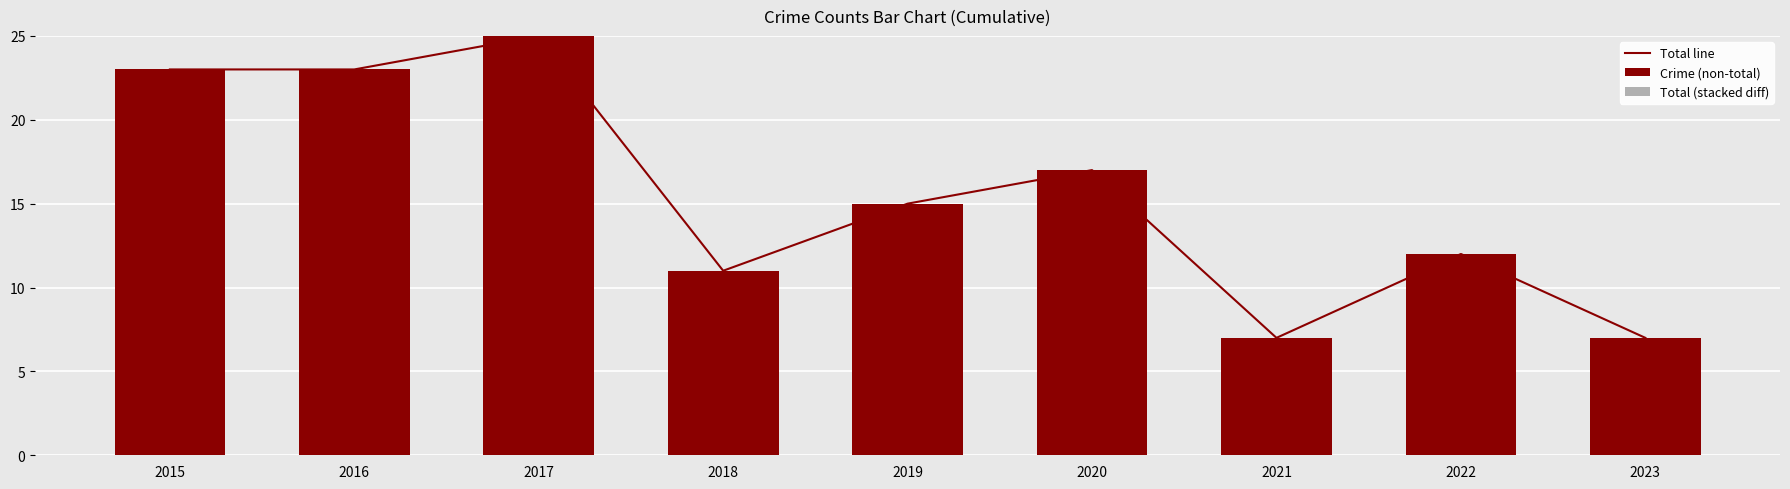

Which category has the lowest value in the Total line series?

2021